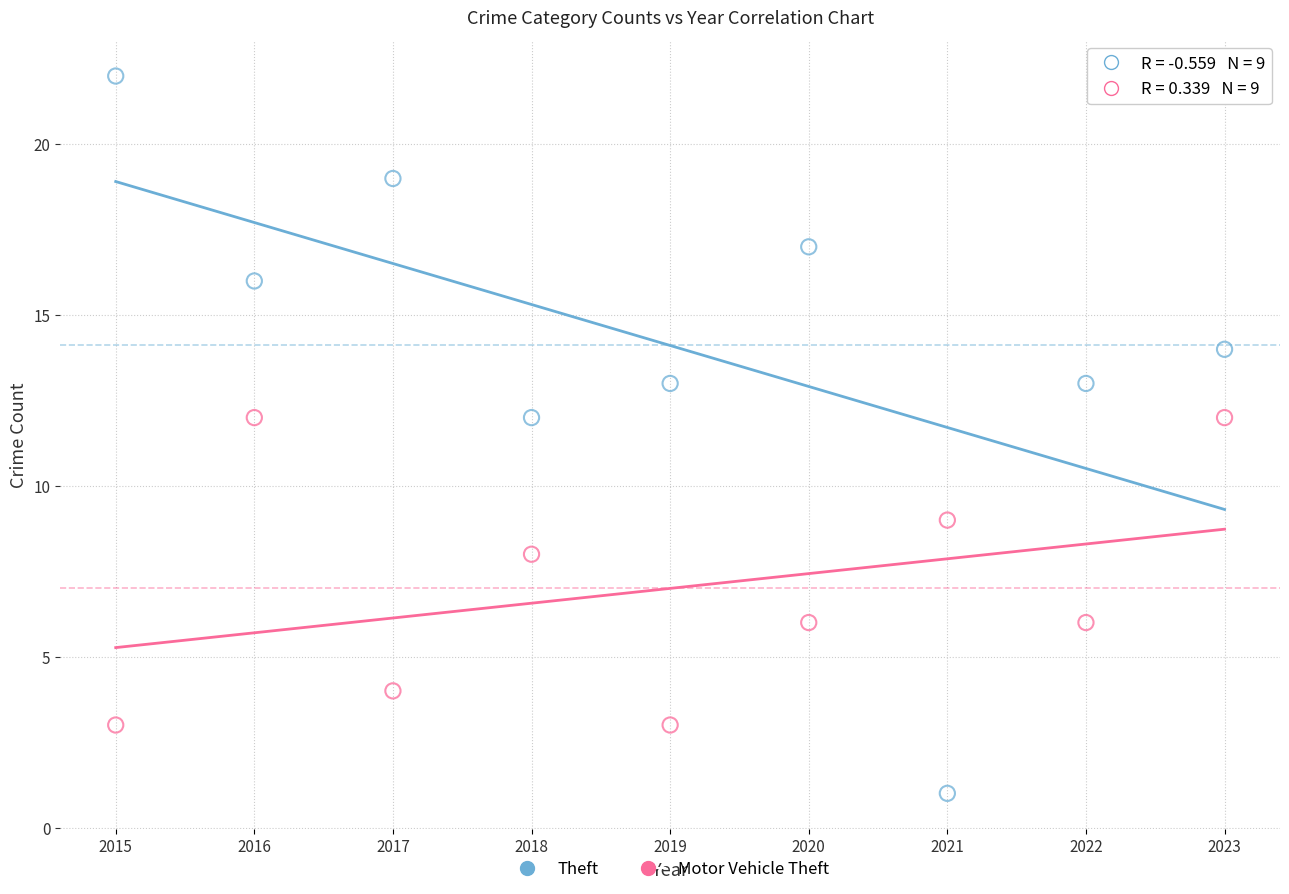

Across all data points, what is the range of X values (max minus min)?

8